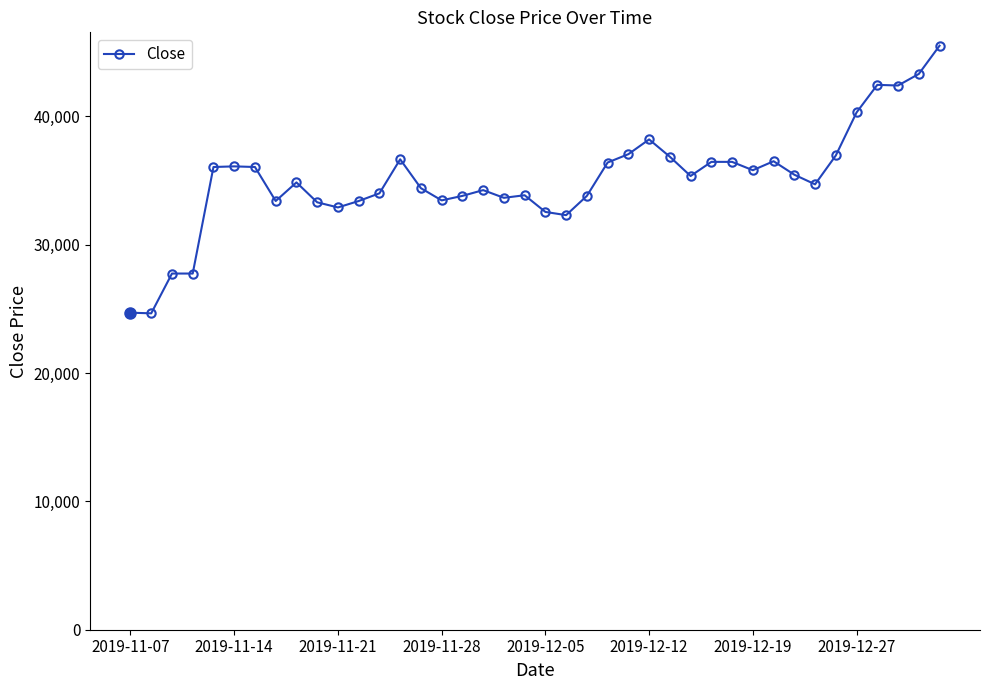

True or false: there are more than 1 points higher than both neighbors.

True